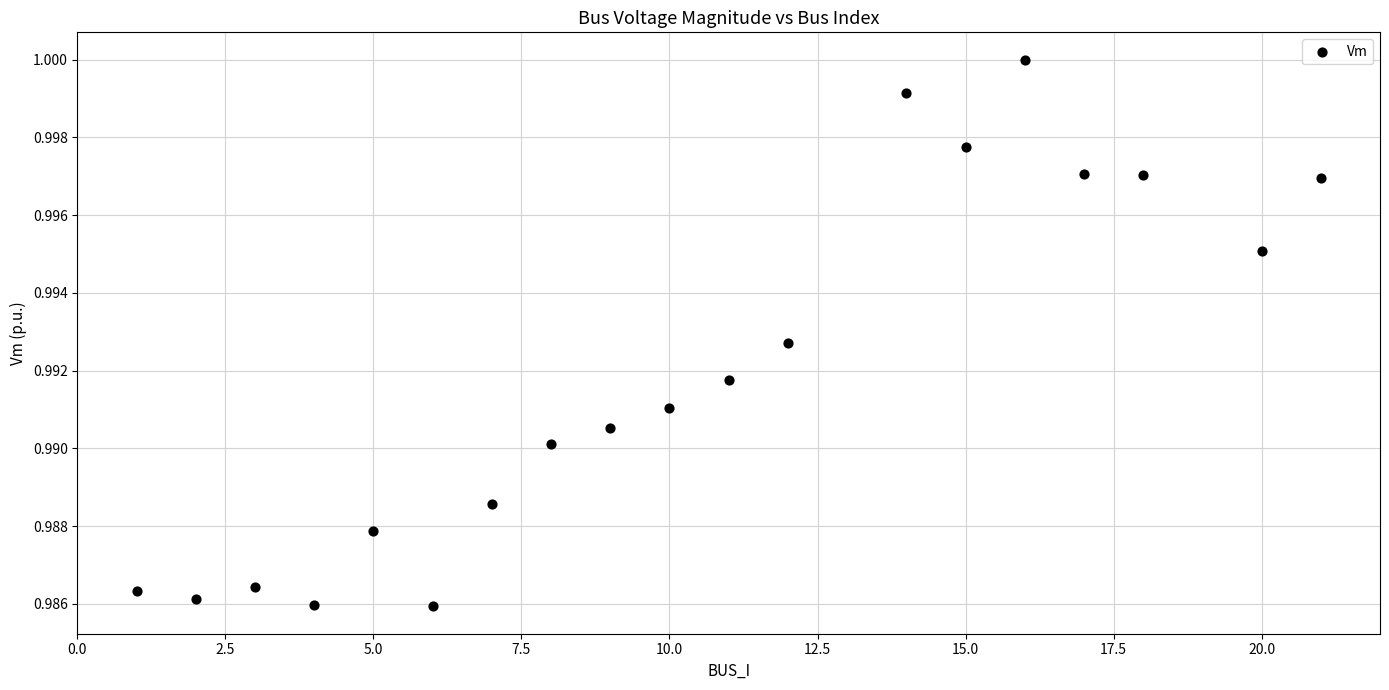

What is the range of X values (max minus min)?

20.0